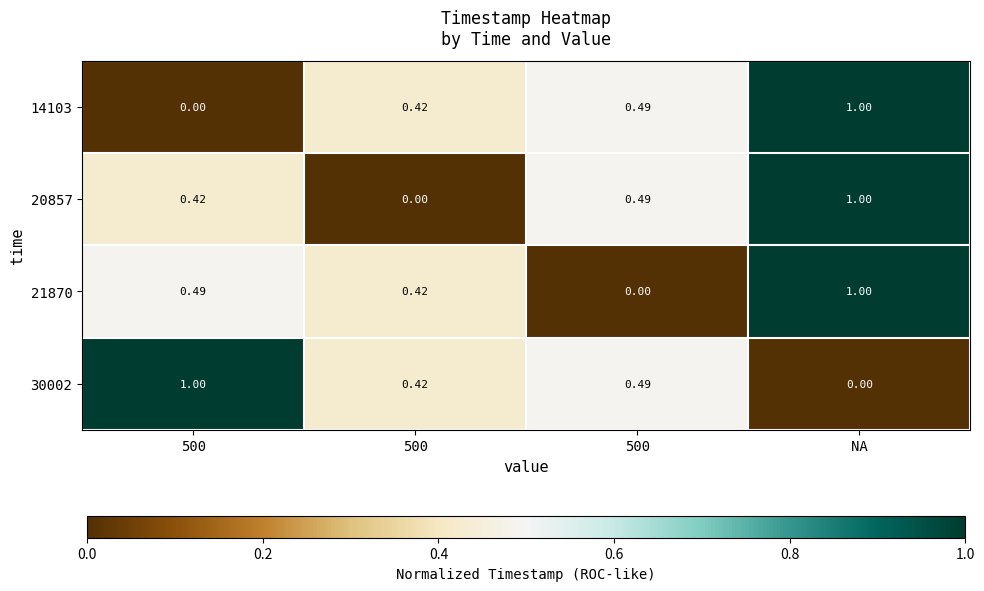

How many positive values does the 21870 series have?

3